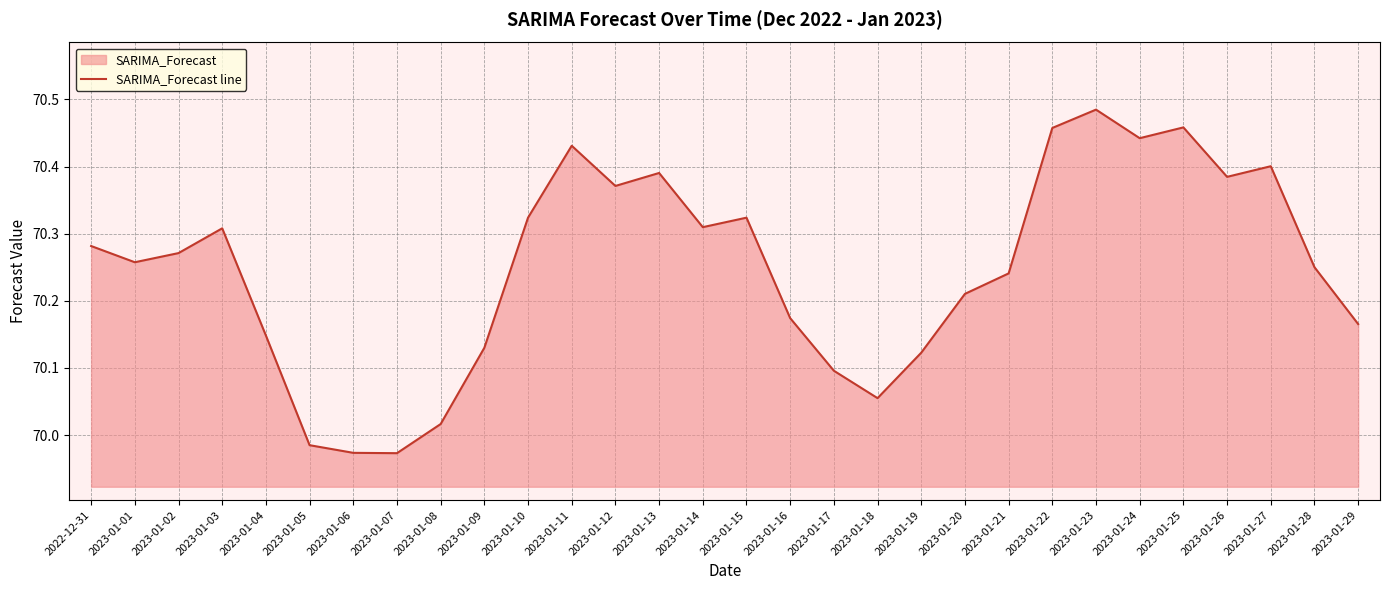

Which has a higher value, 2023-01-02 or 2023-01-24?

2023-01-24